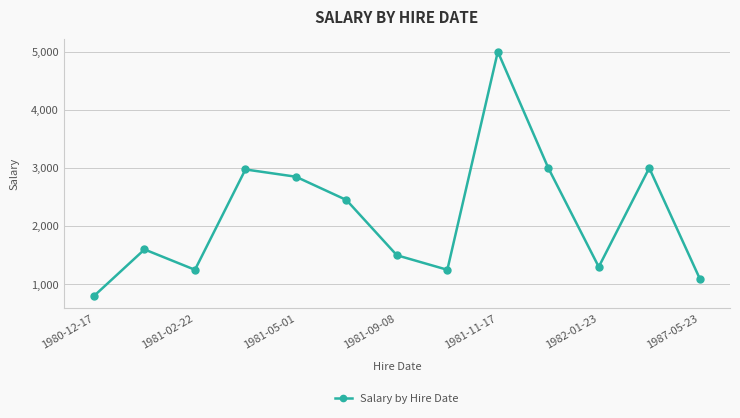

Reading left to right, extract all data points from this chart.

800	1600	1250	2975	2850	2450	1500	1250	5000	3000	1300	3000	1100